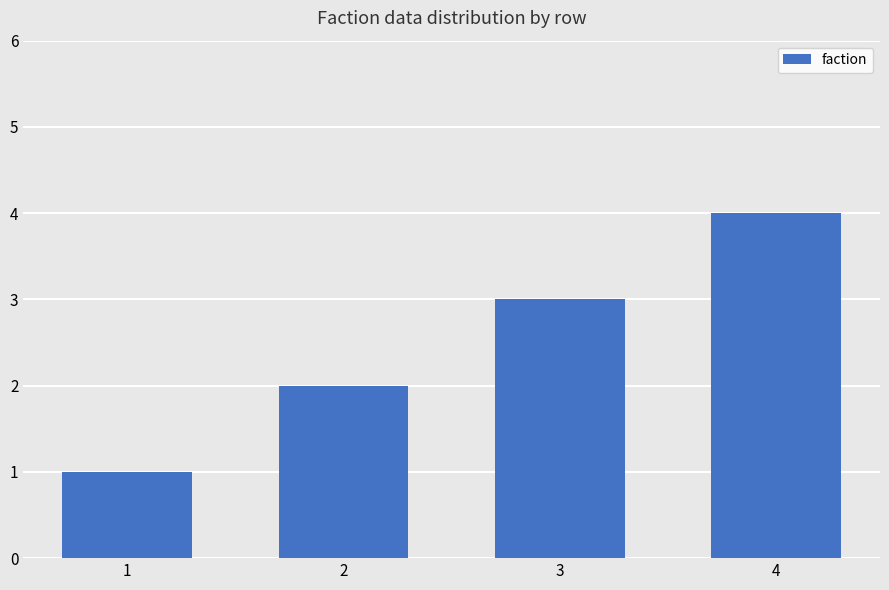

What is the value of the 1st bar from the left?

1